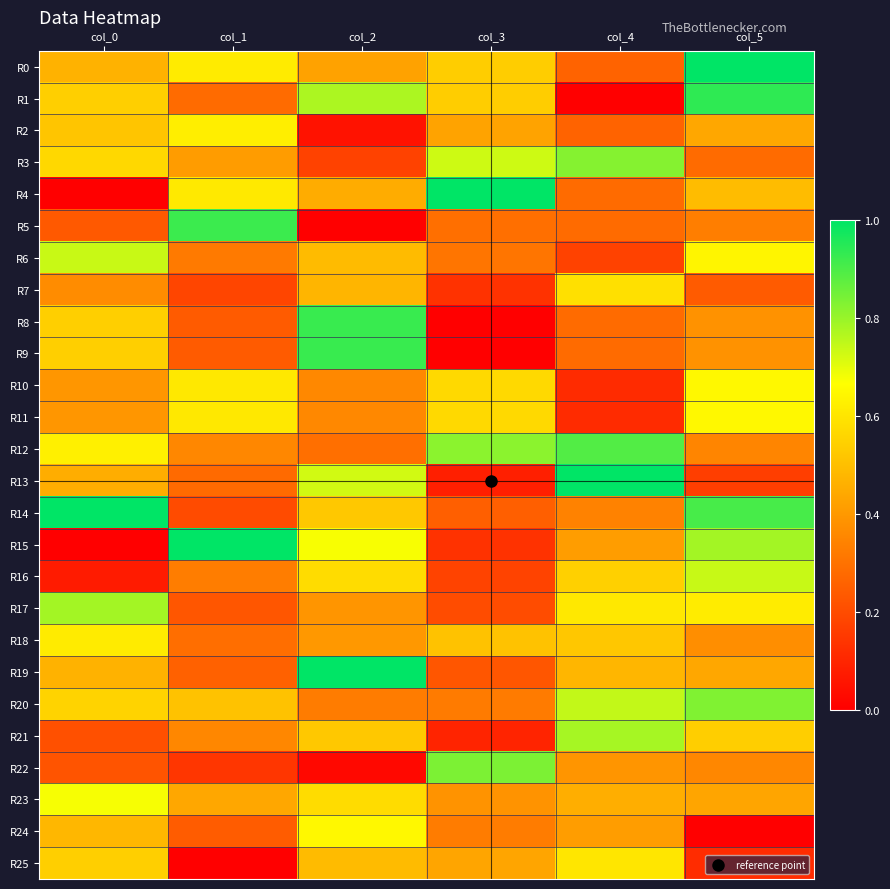

Rank the series by their maximum value, from lowest to highest.

R7, R25, R18, R2, R10, R11, R24, R23, R6, R16, R21, R17, R3, R20, R22, R12, R5, R8, R9, R1, R0, R4, R19, R13, R15, R14